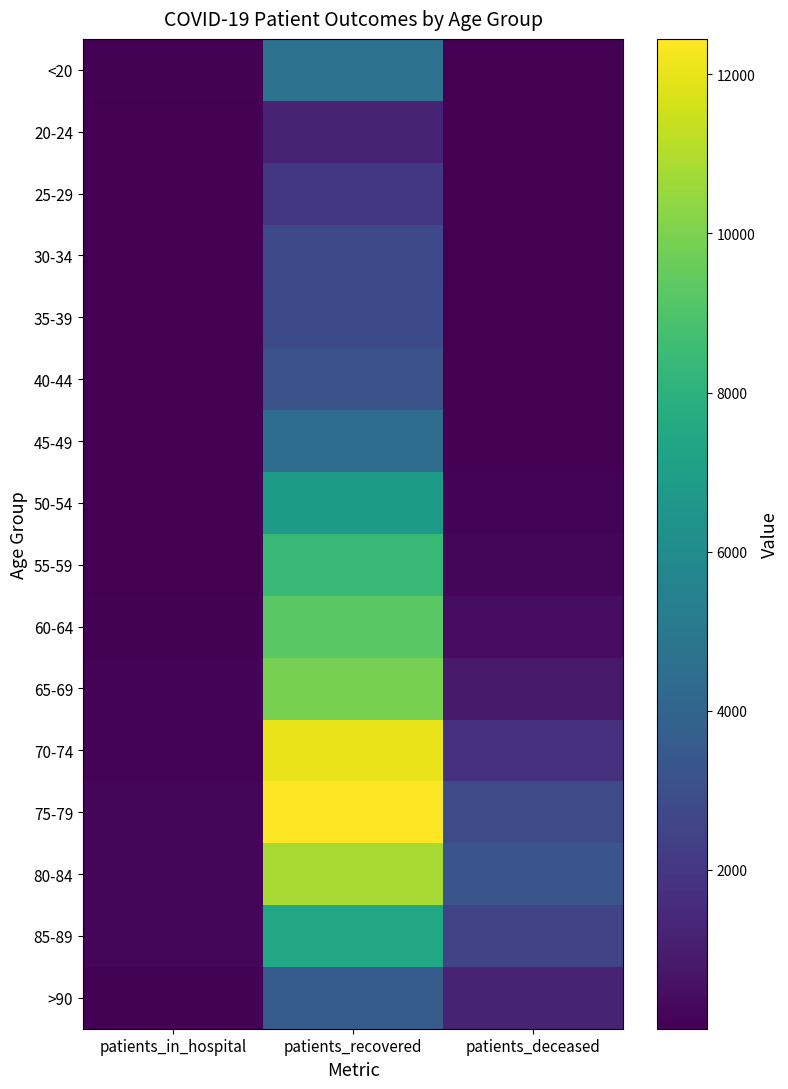

Is it true that 50-54 equals 16 at patients_in_hospital?

False